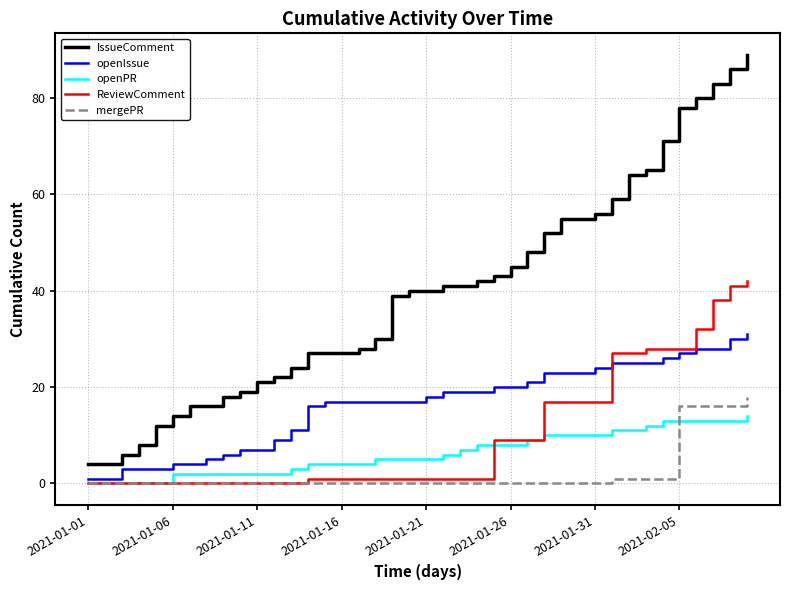

Which series has the largest total across all categories?

IssueComment